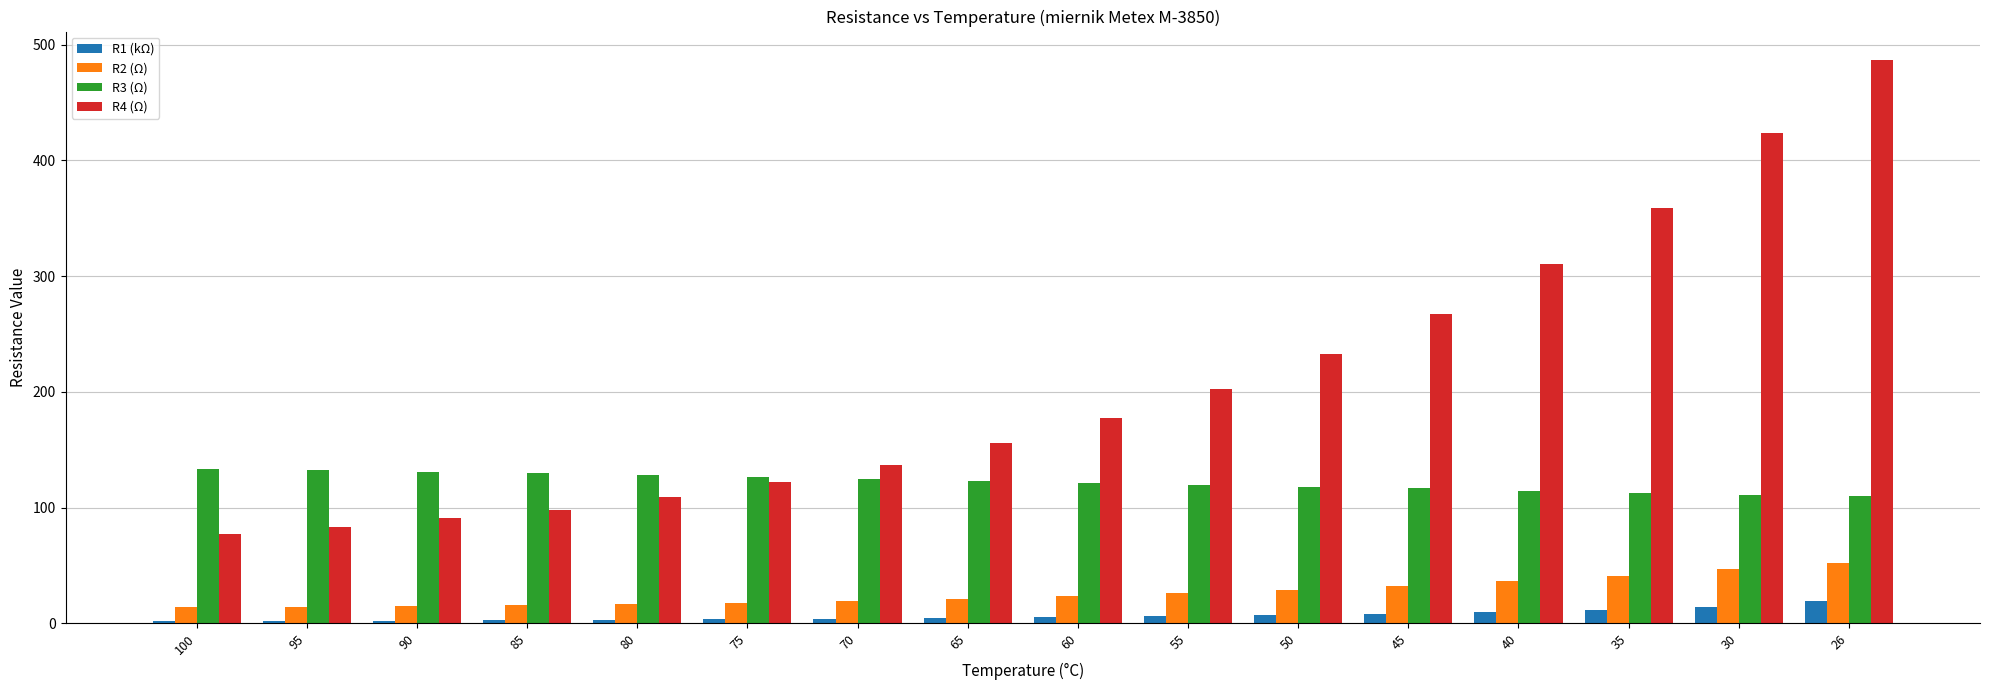

How many groups of bars are there?

16